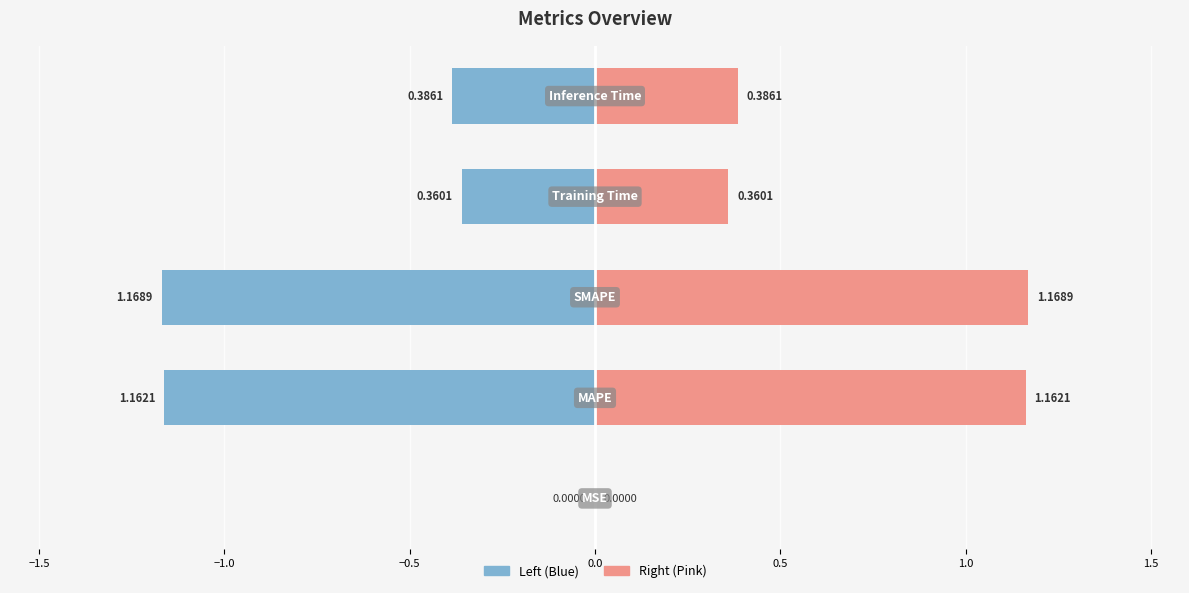

How many categories are shown in the chart?

5